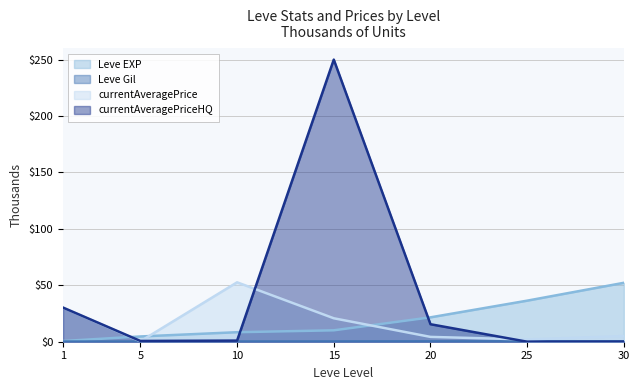

True or false: Leve EXP has more than 0 interior local peaks.

False